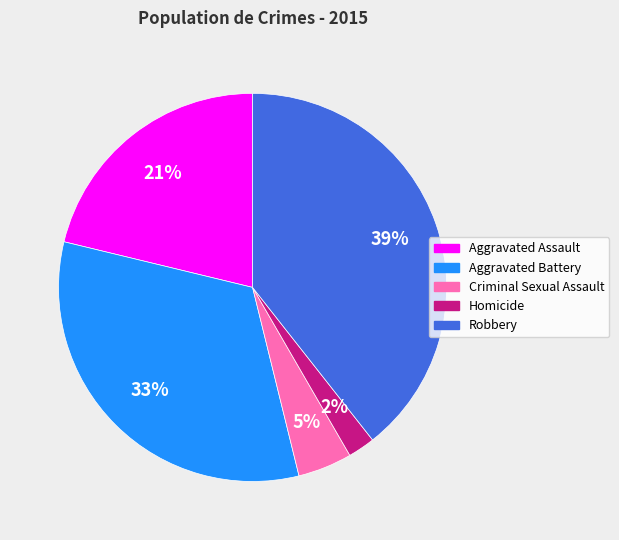

Between Criminal Sexual Assault and Robbery, which is larger?

Robbery